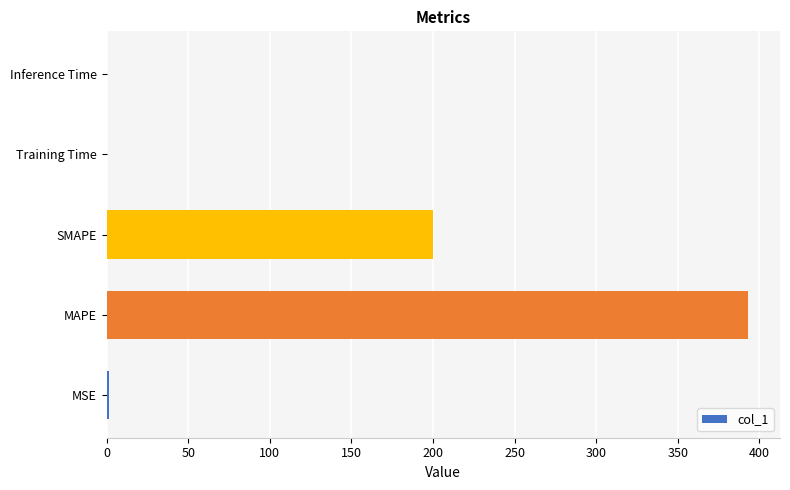

Which category has the highest value across all series?

MAPE